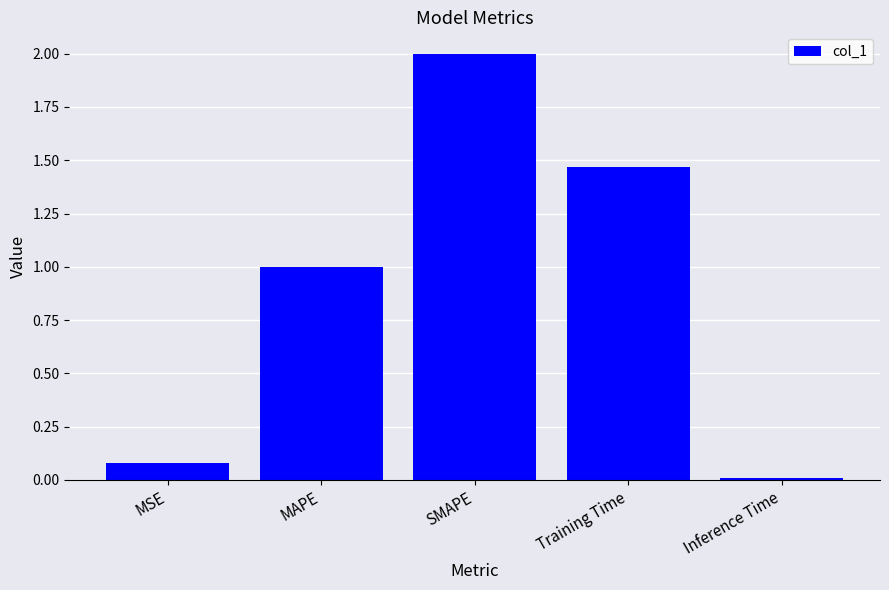

List the labels in order of value, largest first.

SMAPE, Training Time, MAPE, MSE, Inference Time